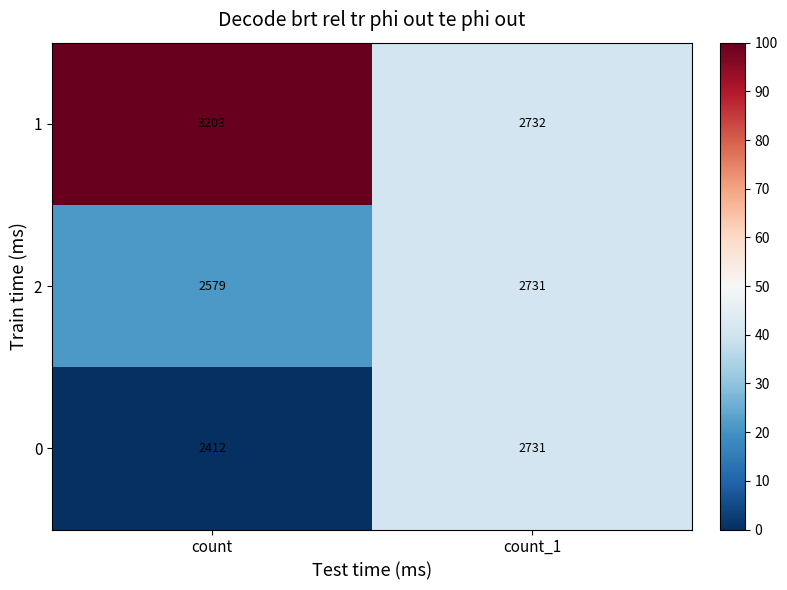

What is the difference between the 2 values at count_1 and count?

152